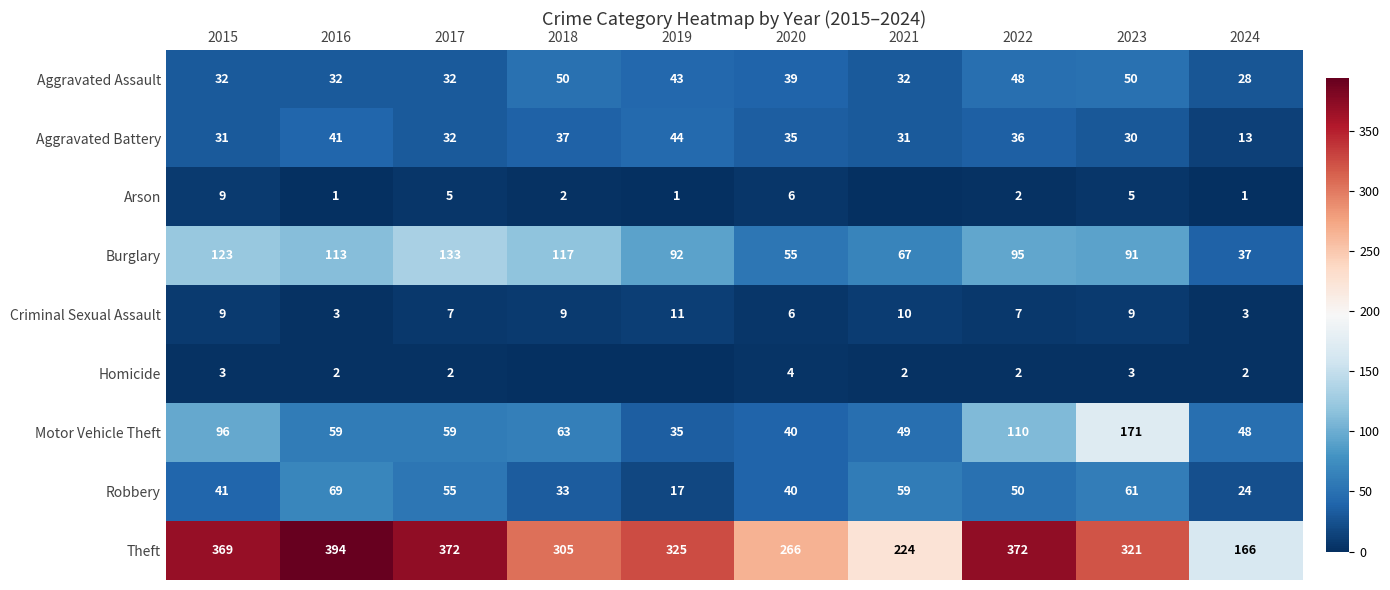

At which label does Motor Vehicle Theft first exceed 59?

2015